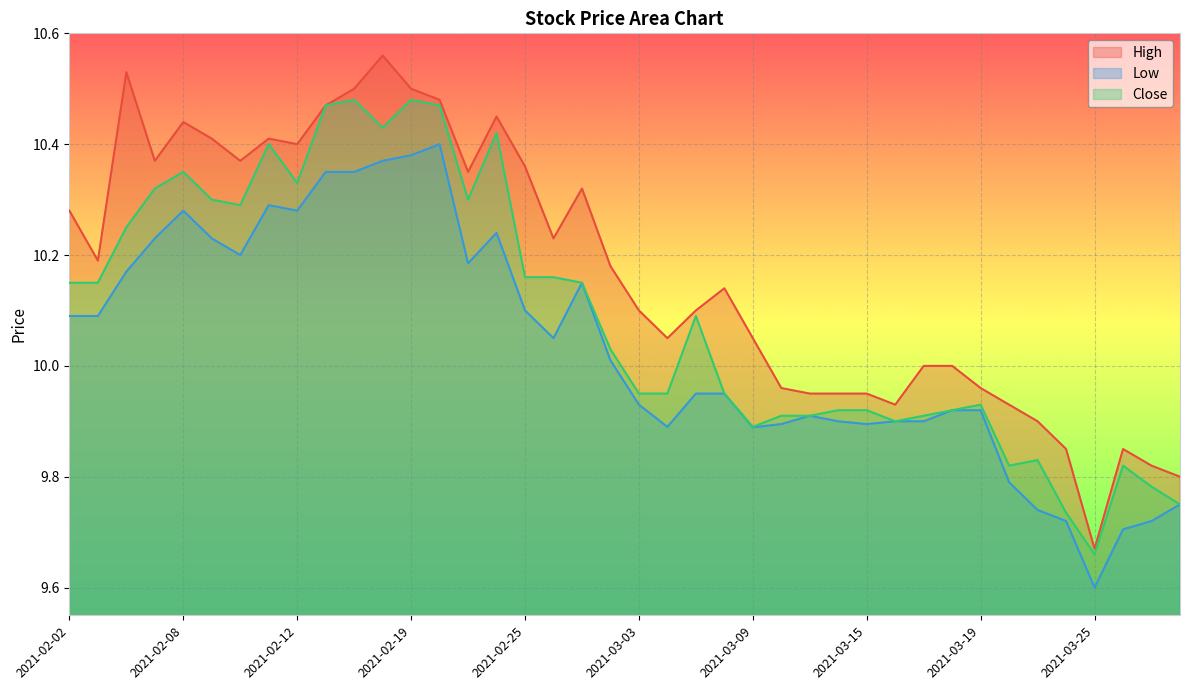

What is the difference between the highest and lowest values at 2021-03-17?

0.1